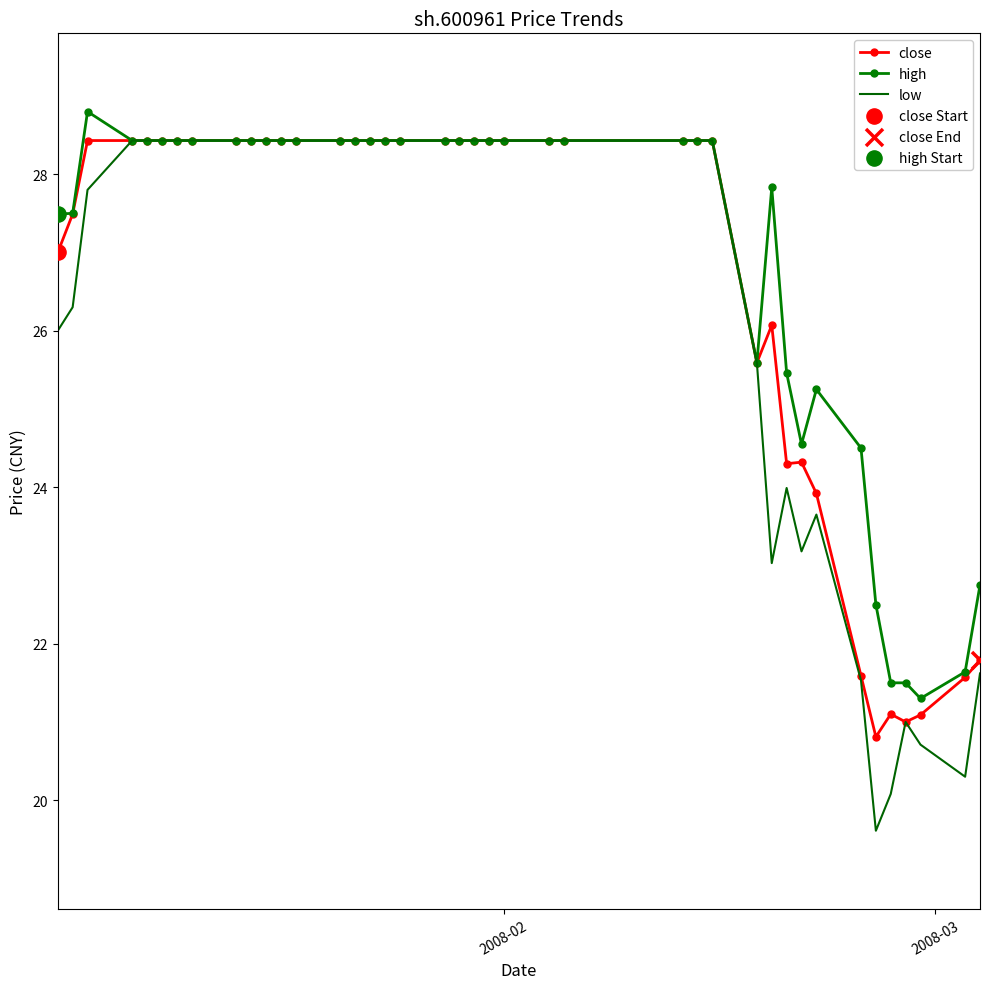

Which series has the widest spread of values?

low